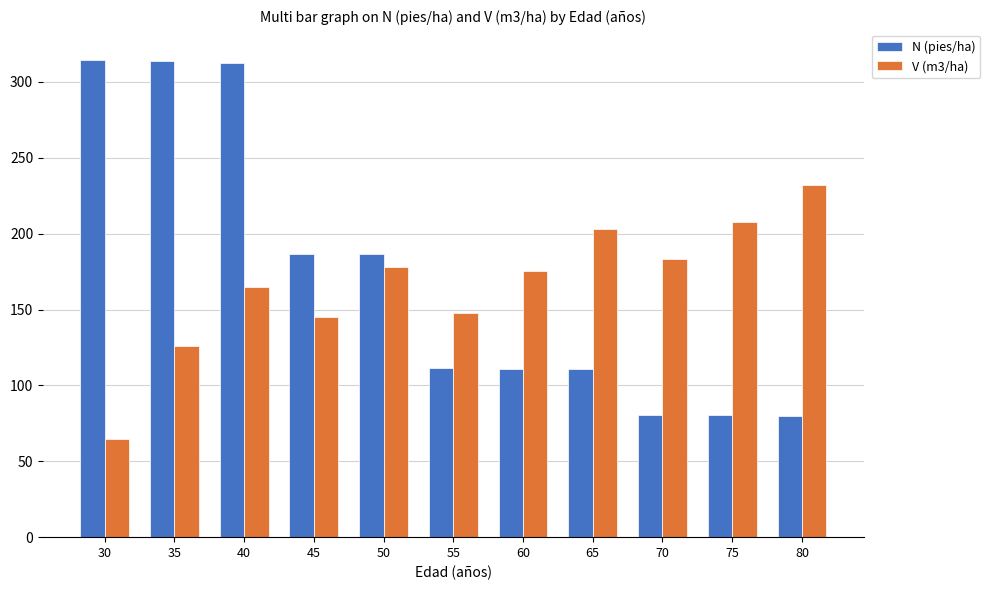

What is the value of the N (pies/ha) bar at the 11th from the left?

79.9